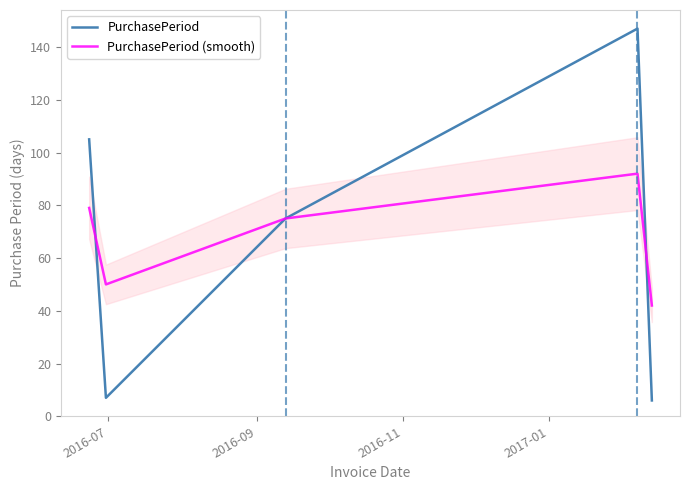

List the series in order of their peak value, lowest first.

PurchasePeriod (smooth), PurchasePeriod